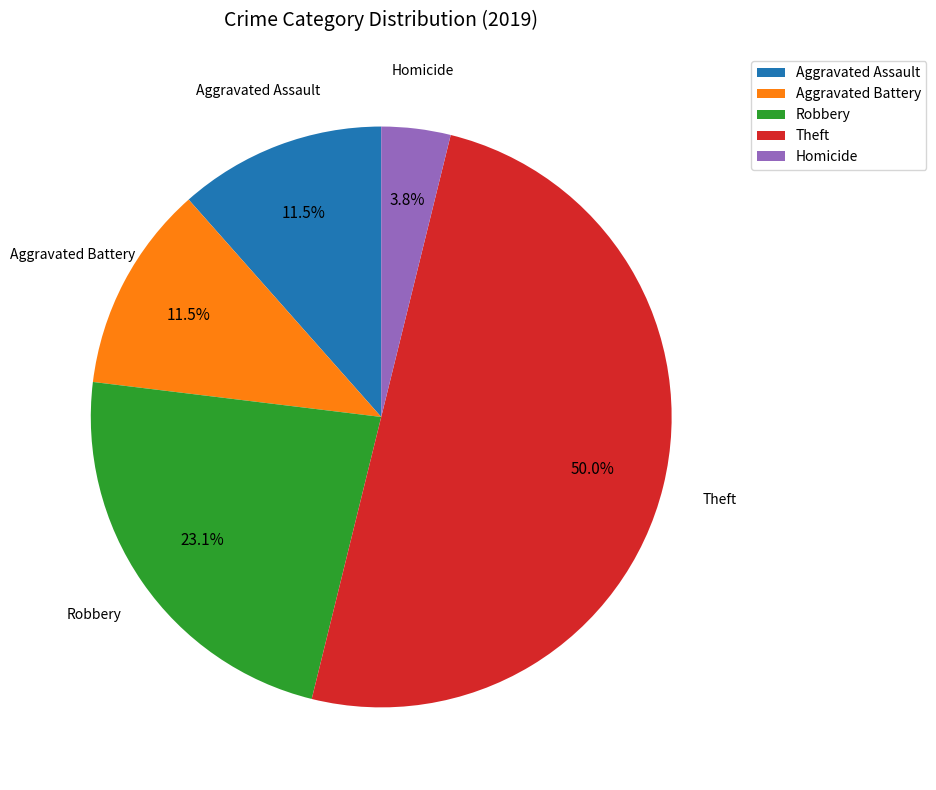

What portion of the pie excludes Aggravated Assault?

88.5%